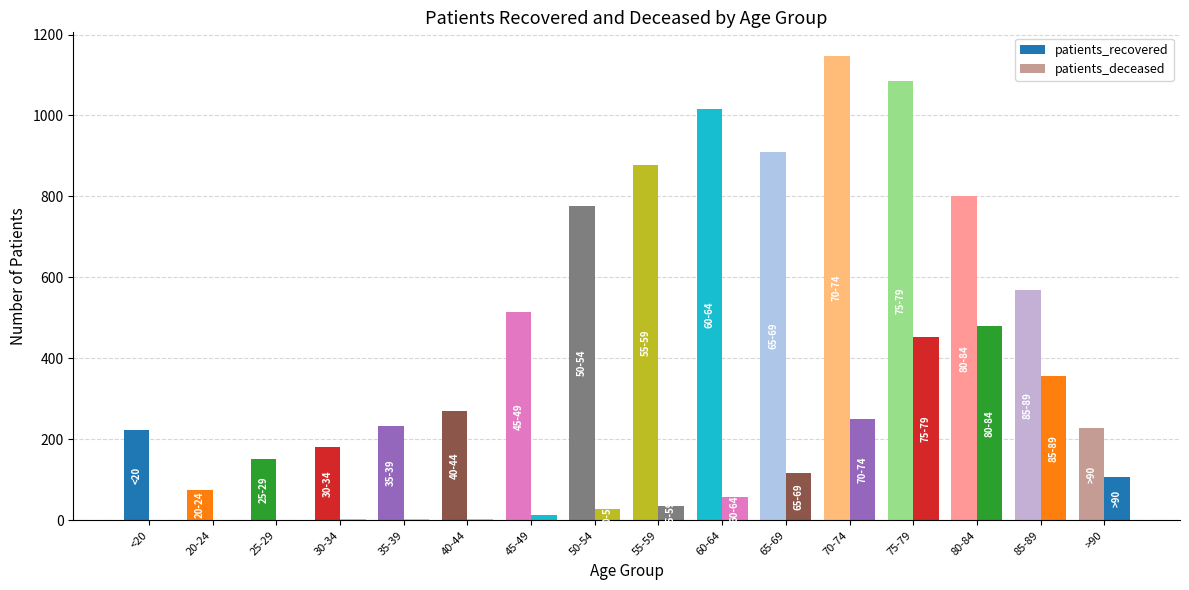

What is the difference between the patients_recovered values at 60-64 and >90?

790